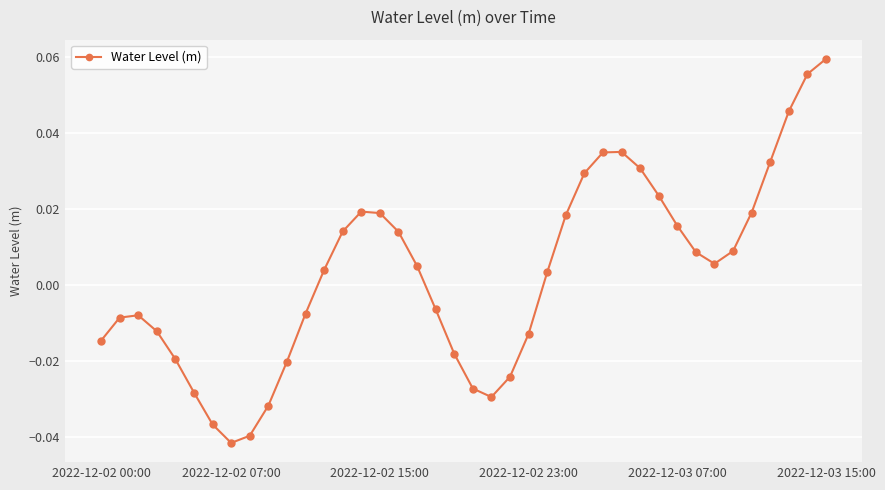

True or false: there are more than 1 points higher than both neighbors.

True